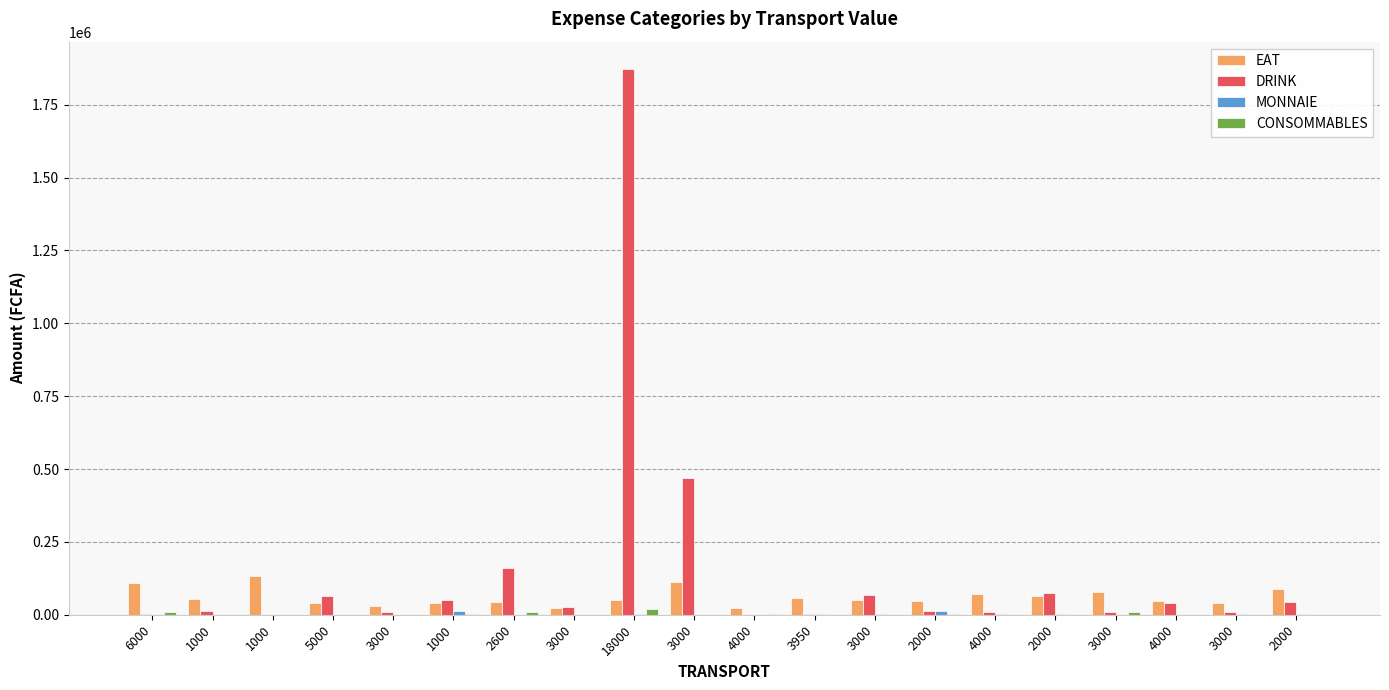

How many distinct data groups are displayed?

4